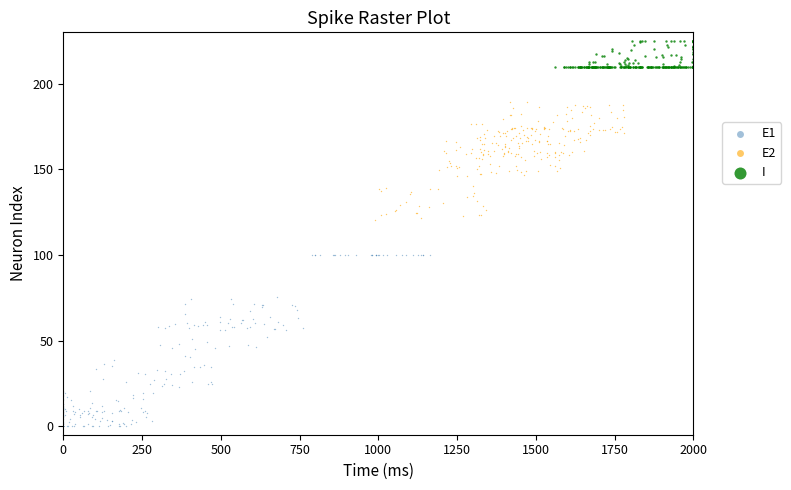

Which series contains the lowest Y value?

E1